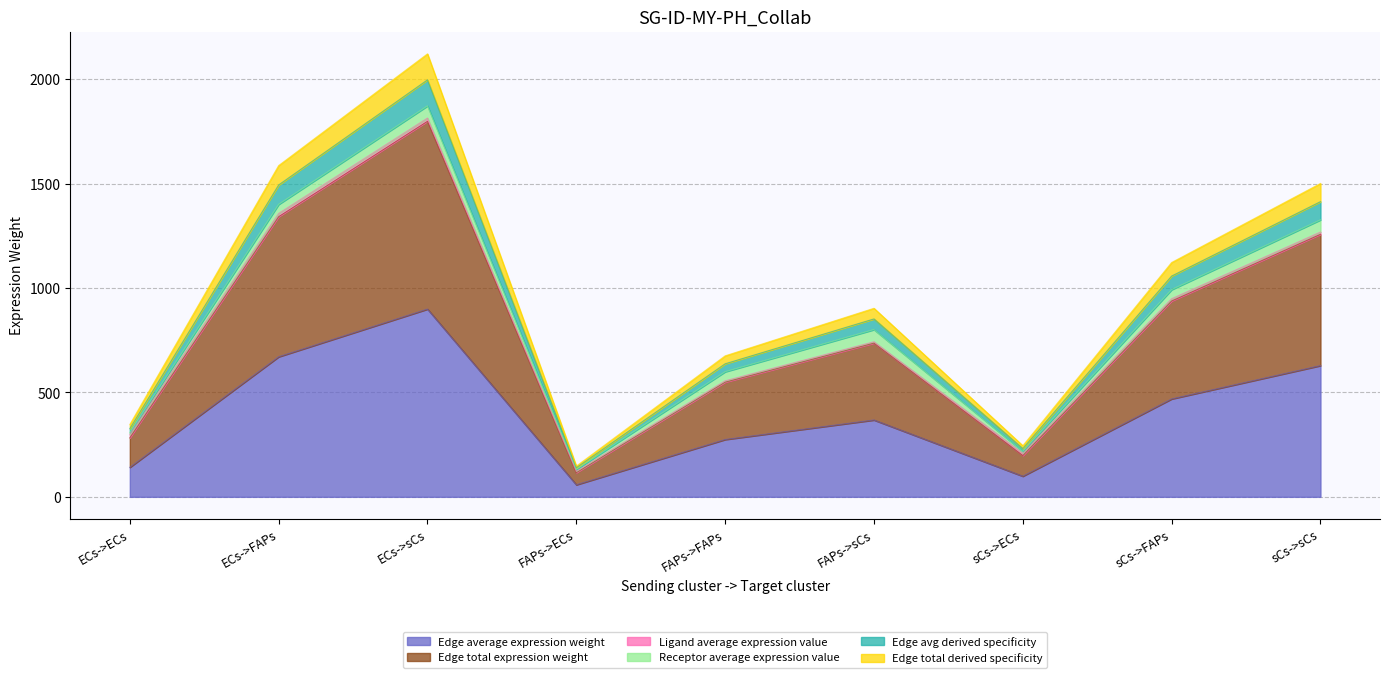

True or false: Edge avg derived specificity and Edge average expression weight cross at least once.

False